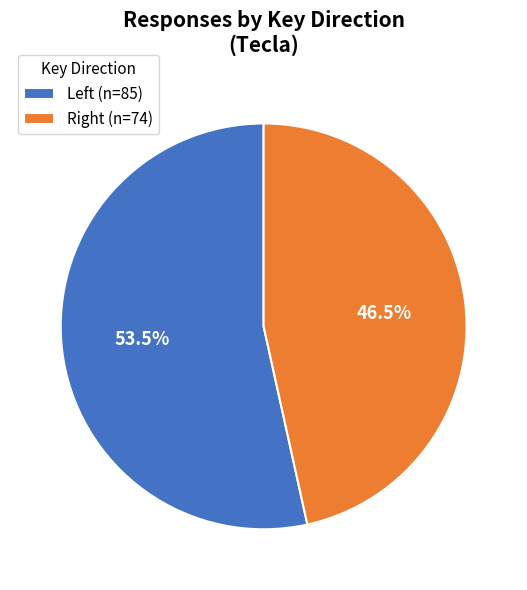

Is there any slice that represents more than half of the pie?

Yes